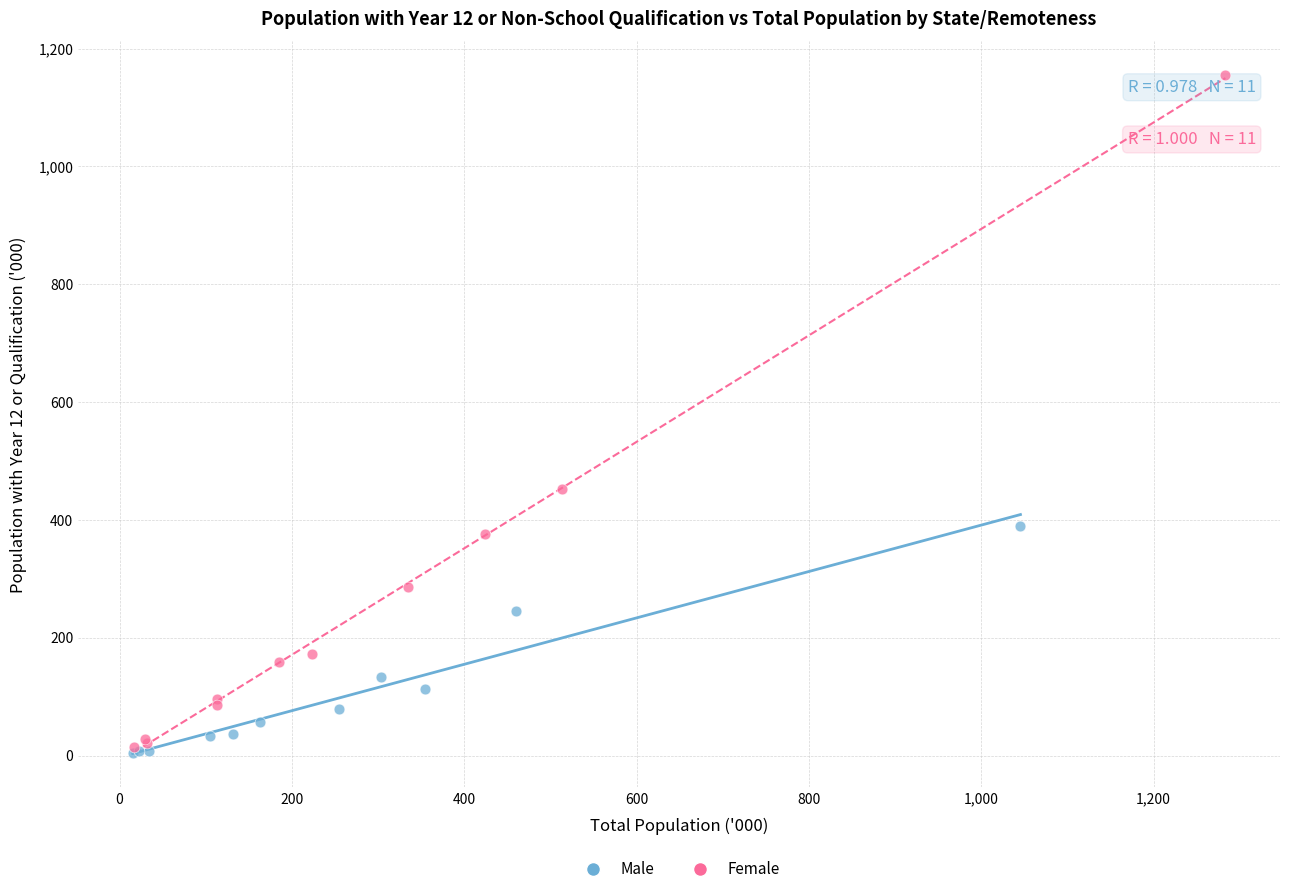

Which series reaches the maximum Y coordinate?

Female